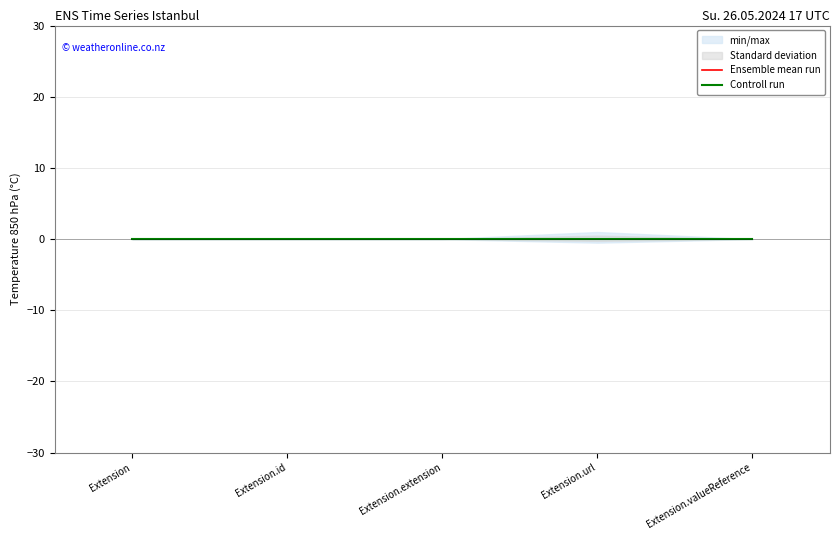

What is the smallest value displayed?

-0.1